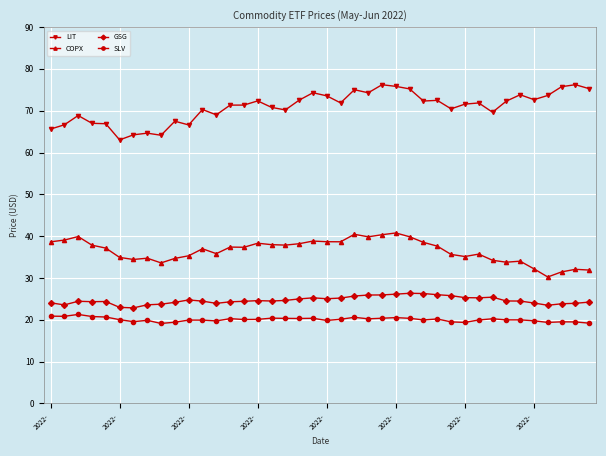

Which series has the largest total across all categories?

LIT